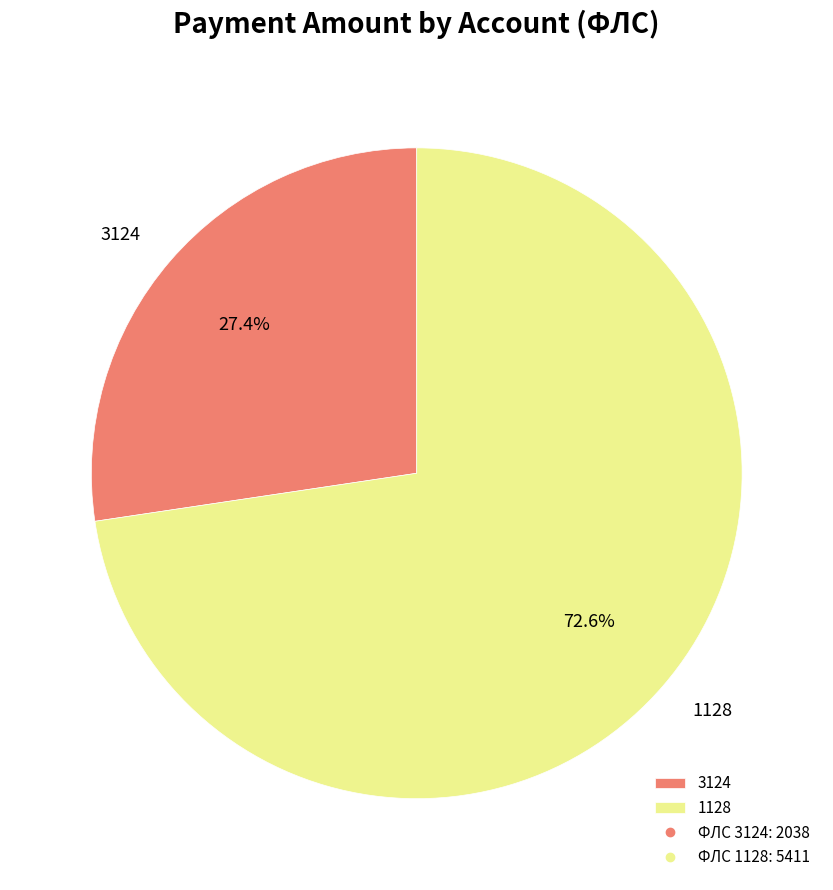

To the nearest percent, what is the combined percentage of 1128 and 3124?

100%